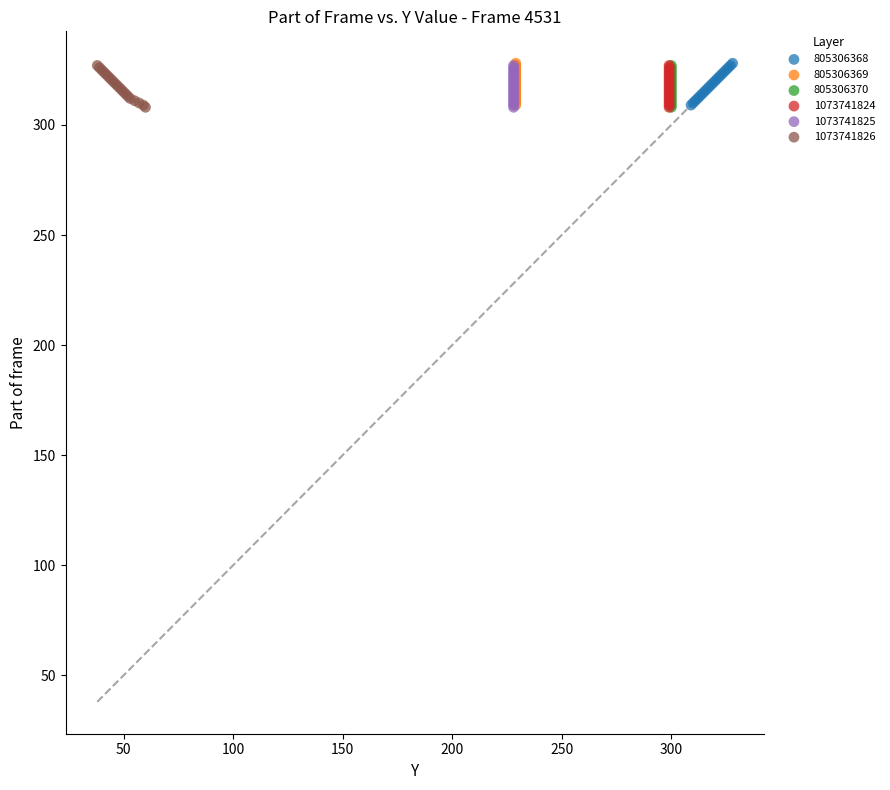

What are all the series names shown in the legend?

805306368, 805306369, 805306370, 1073741824, 1073741825, 1073741826